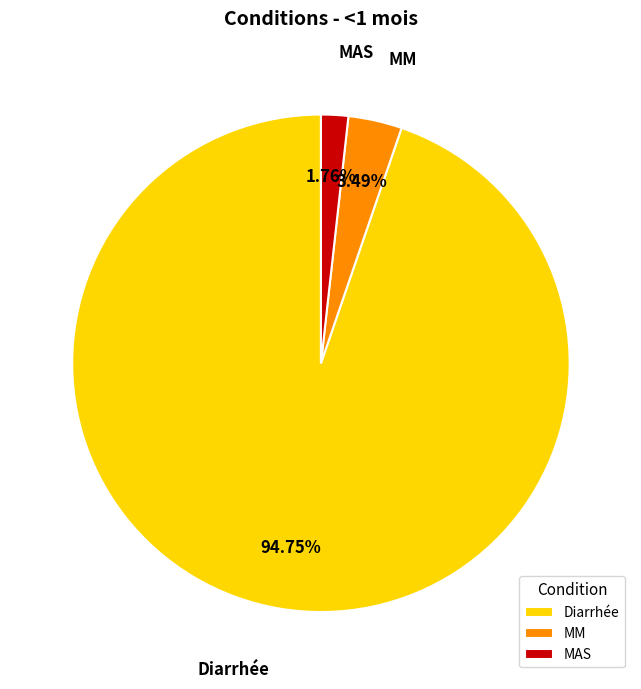

To the nearest percent, what is the difference between the largest and smallest slice percentages?

93%